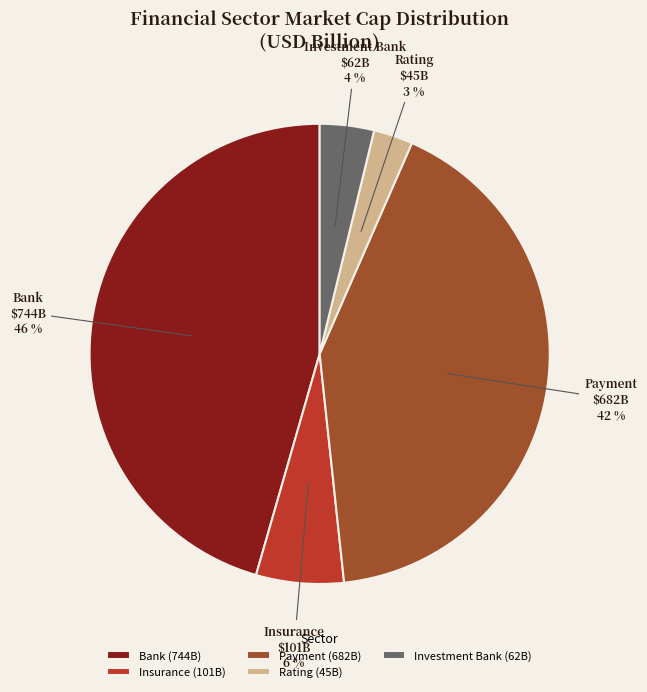

To the nearest percent, what is the combined percentage of Investment Bank and Insurance?

10%